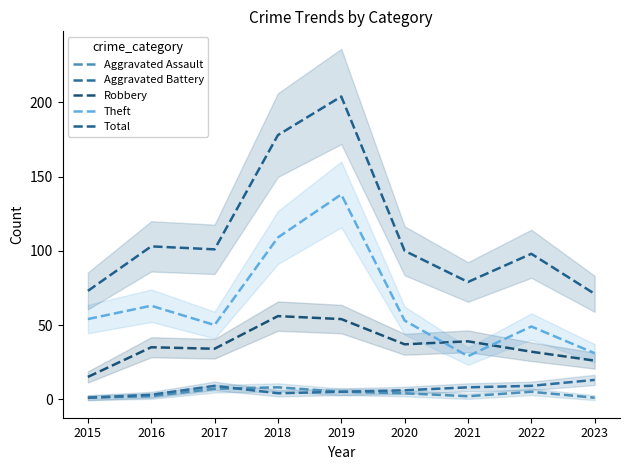

In Aggravated Battery, how many points are higher than both neighbors (excluding endpoints)?

1